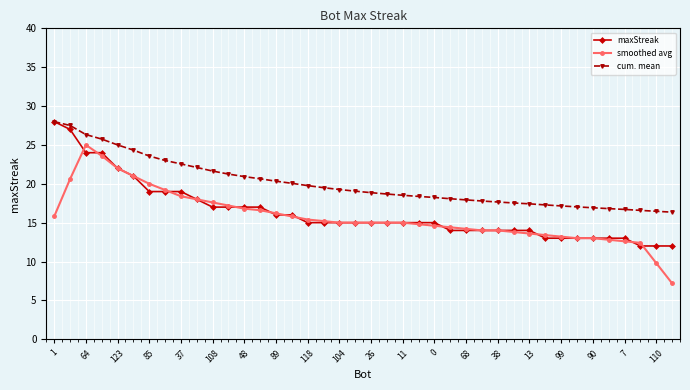

What is the difference between the maximum and minimum values in the maxStreak series?

16.0